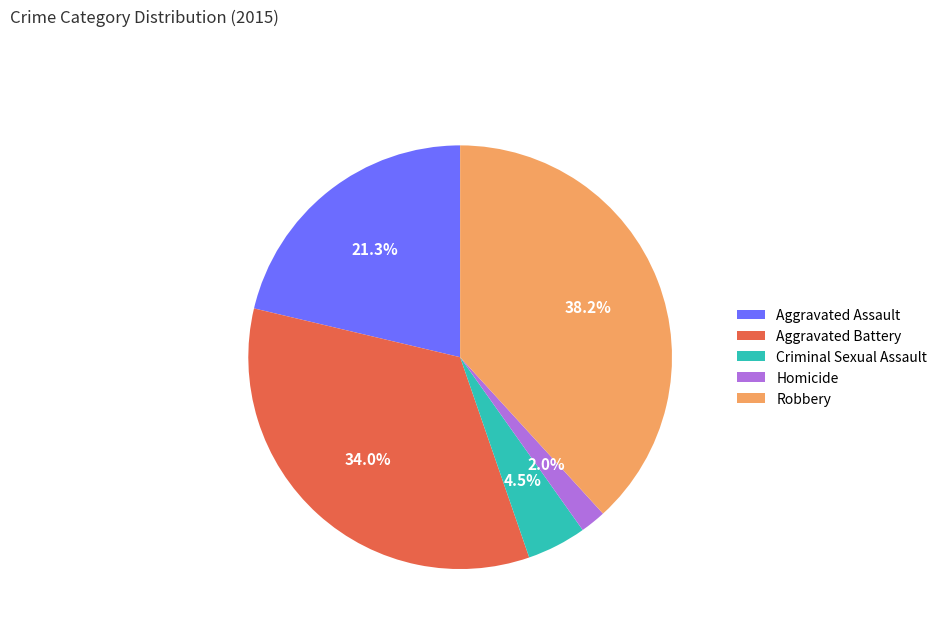

Which category has the biggest portion of the pie?

Robbery